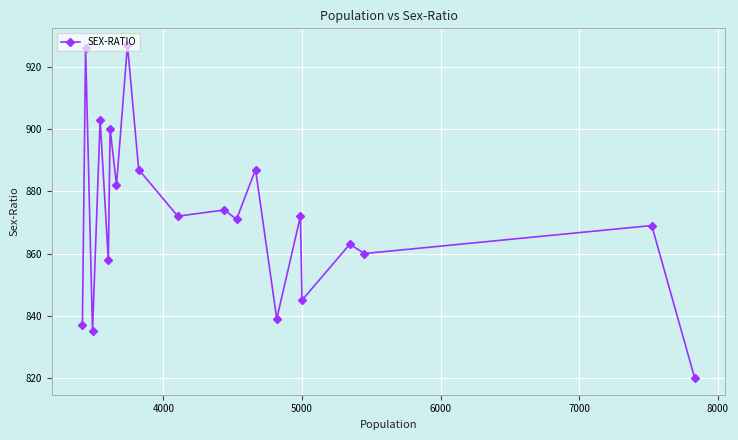

What is the average value?

871